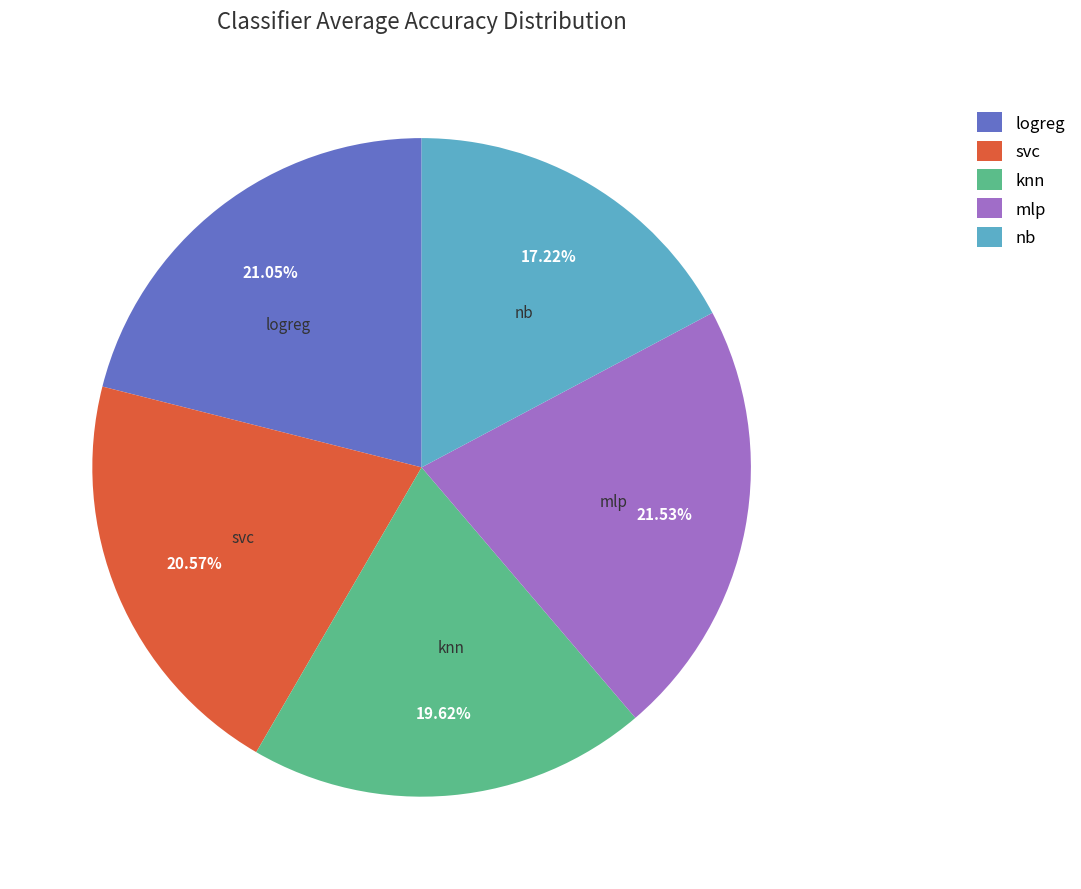

Does svc account for over 50% of the chart?

No